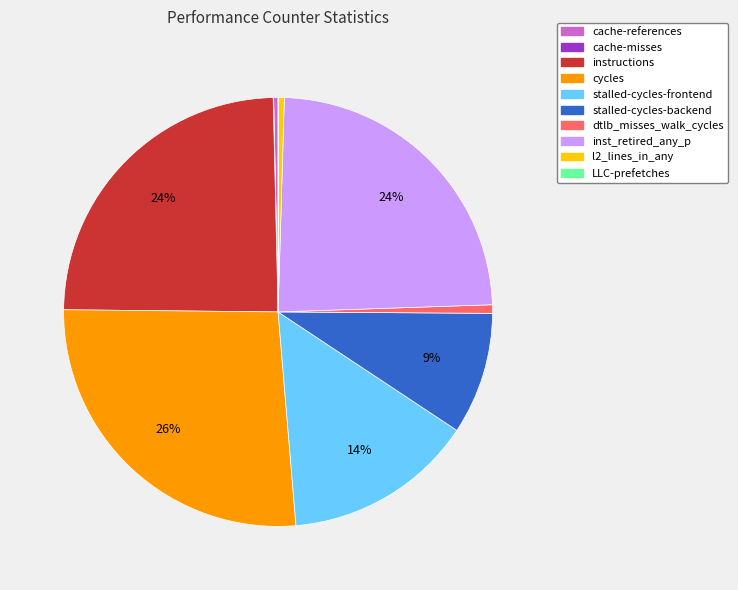

To the nearest percent, what is the average slice percentage?

10%